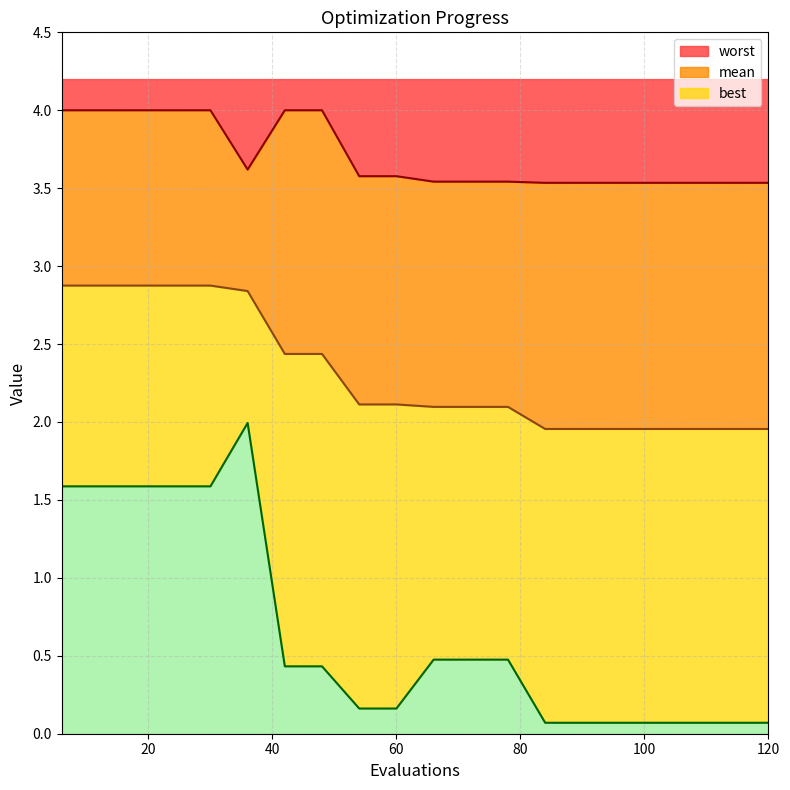

True or false: worst and mean intersect in this chart.

False